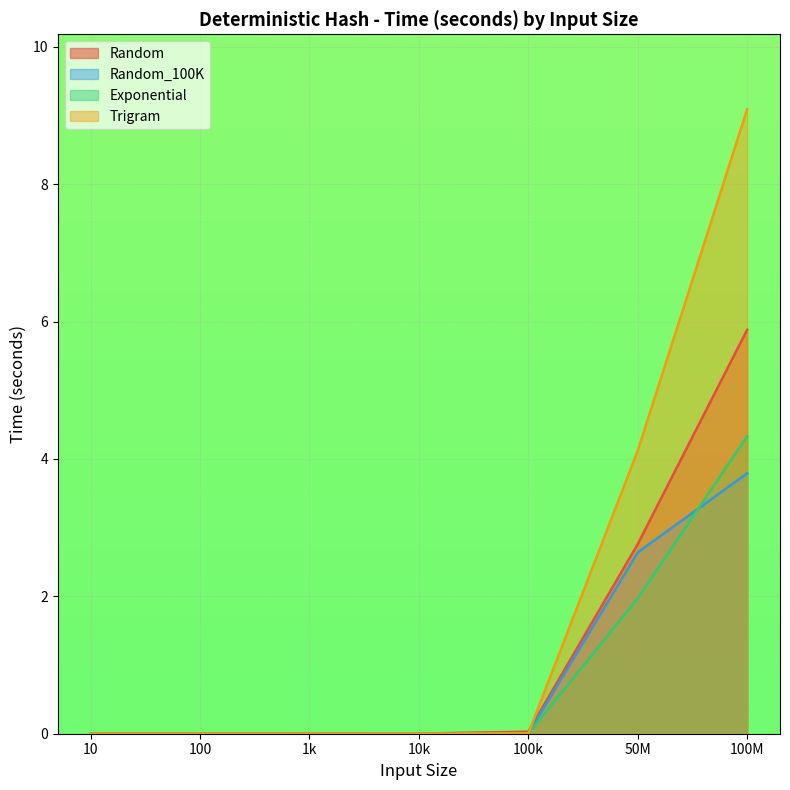

At which label does Exponential reach its peak?

100M